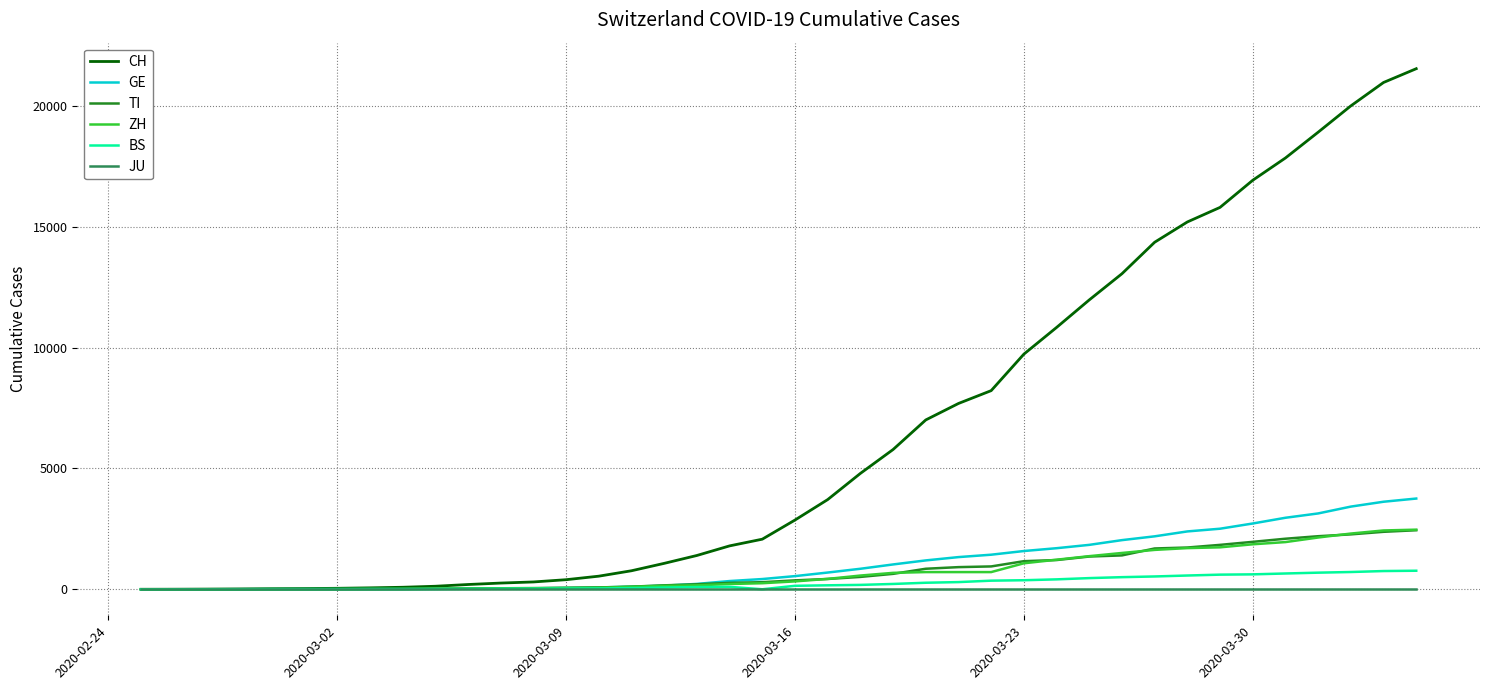

Which series has the largest total across all categories?

CH